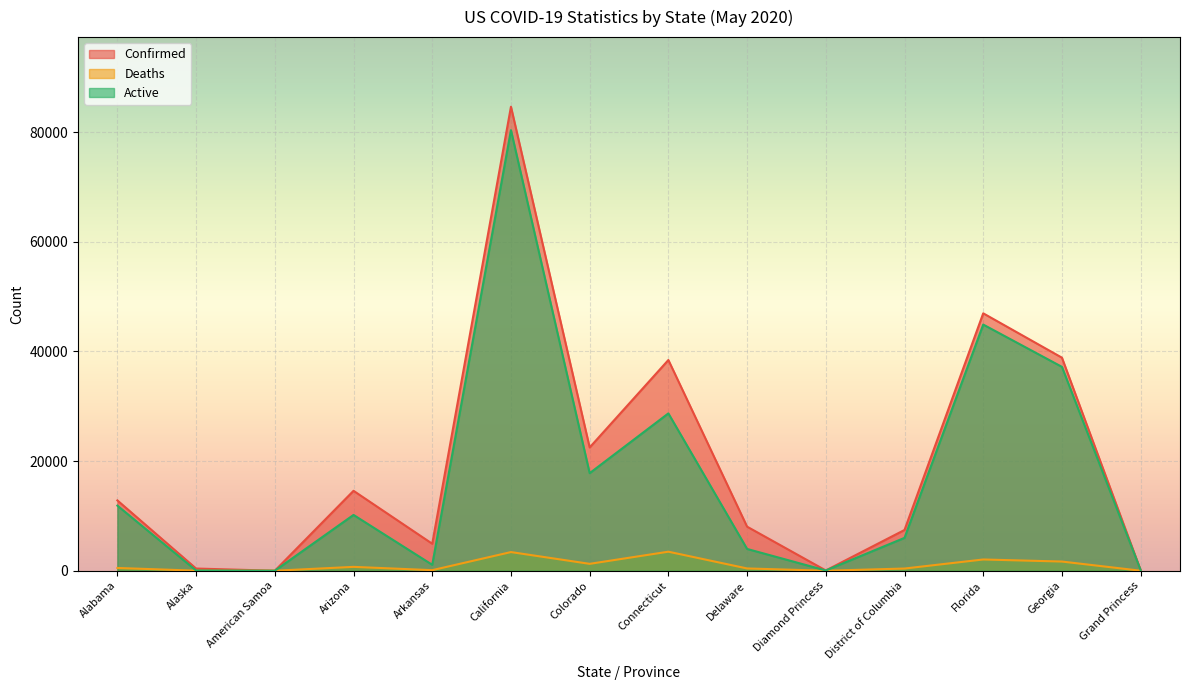

What is the average value of the Active series?

17300